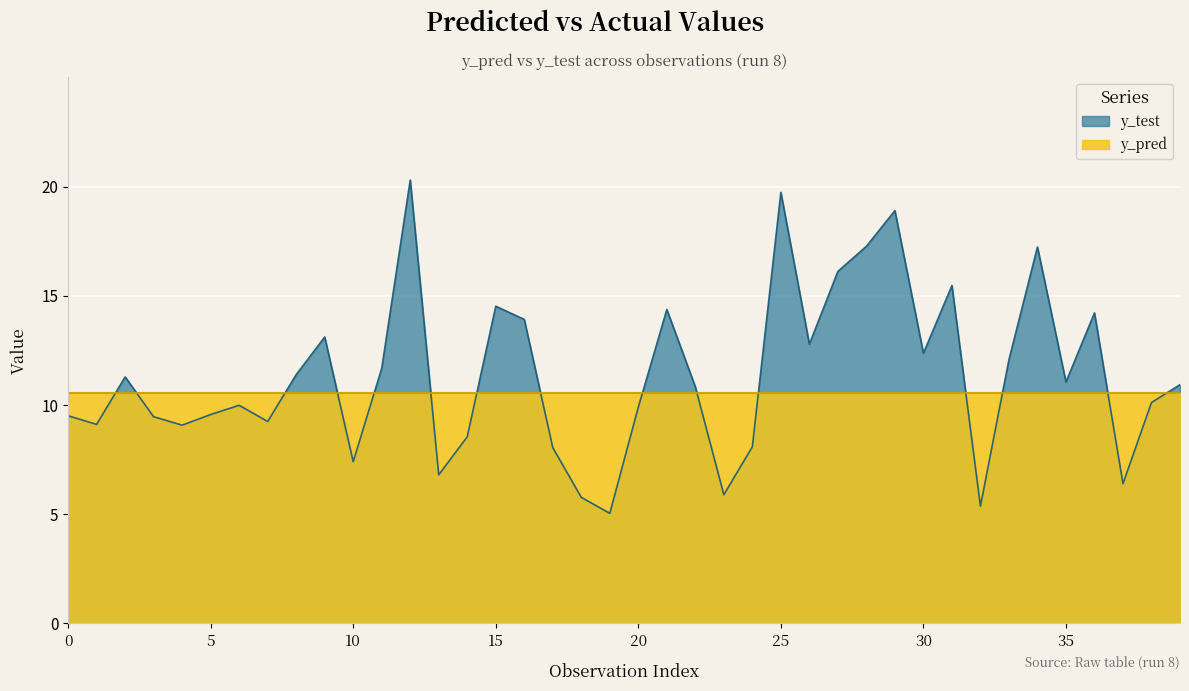

The y_pred series shows 10.5 at 38. True or false?

True